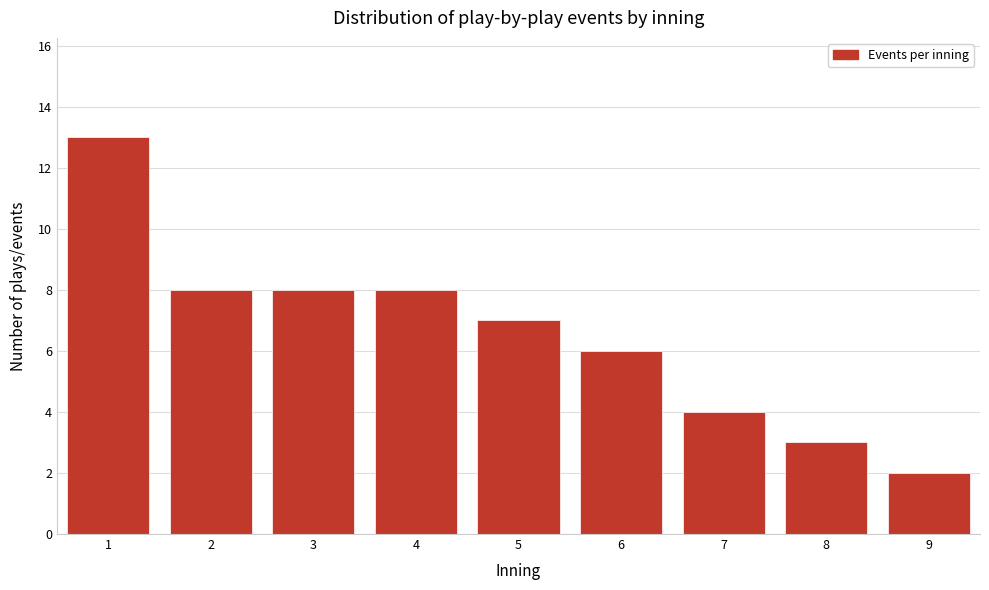

Reading left to right, list all the values displayed in this chart.

1=13	2=8	3=8	4=8	5=7	6=6	7=4	8=3	9=2